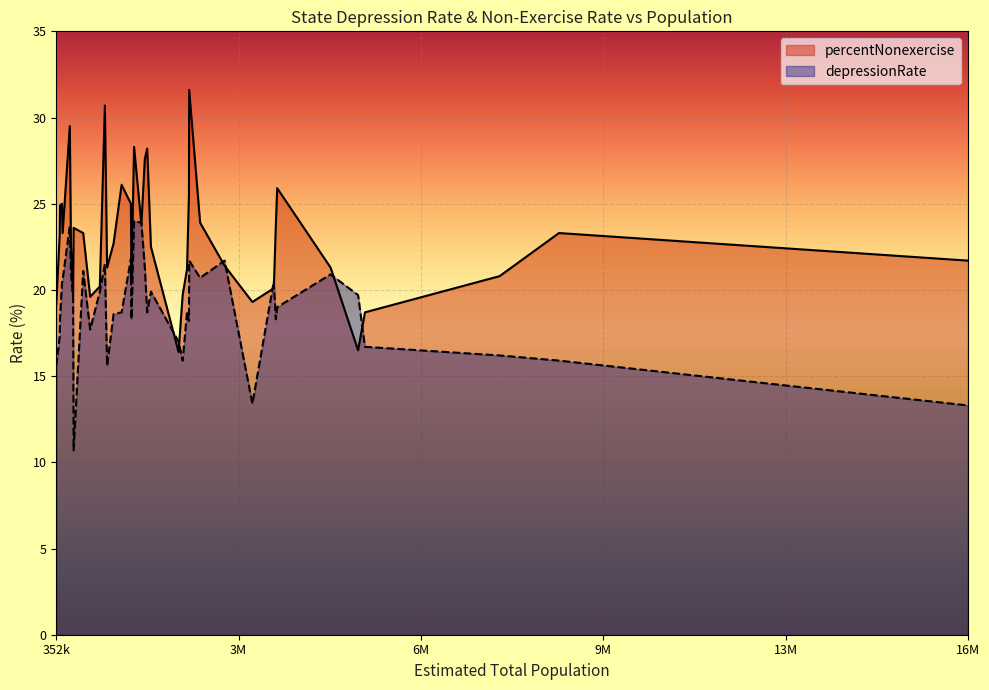

What are all the series names shown in the legend?

percentNonexercise, depressionRate